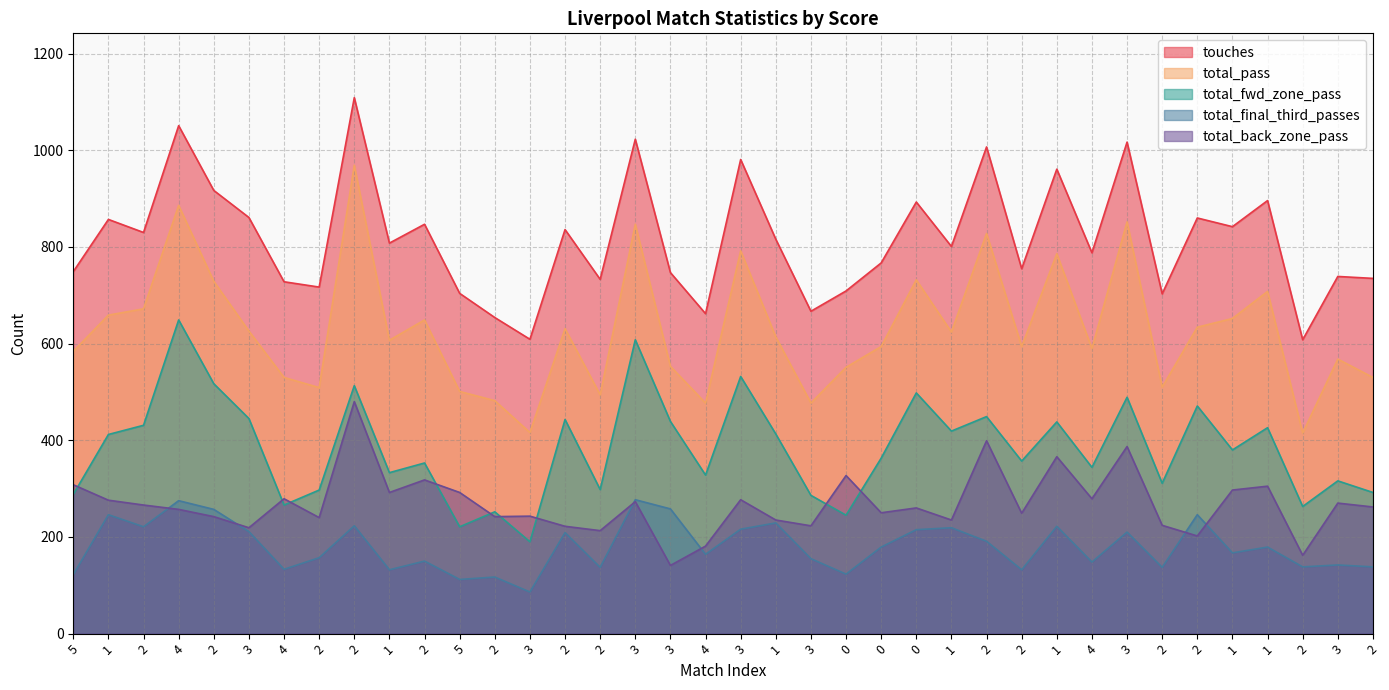

Is it true that total_fwd_zone_pass equals 279 at 1?

False